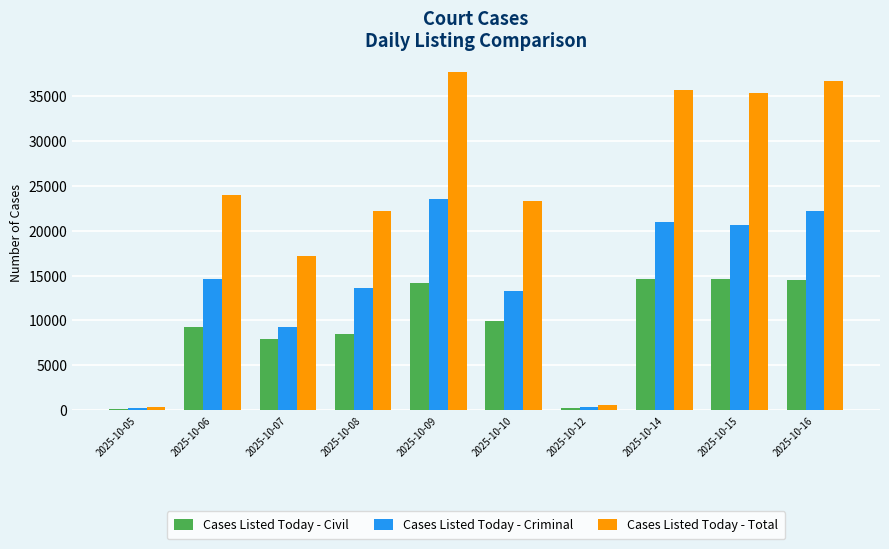

Which series has the largest total across all categories?

Cases Listed Today - Total